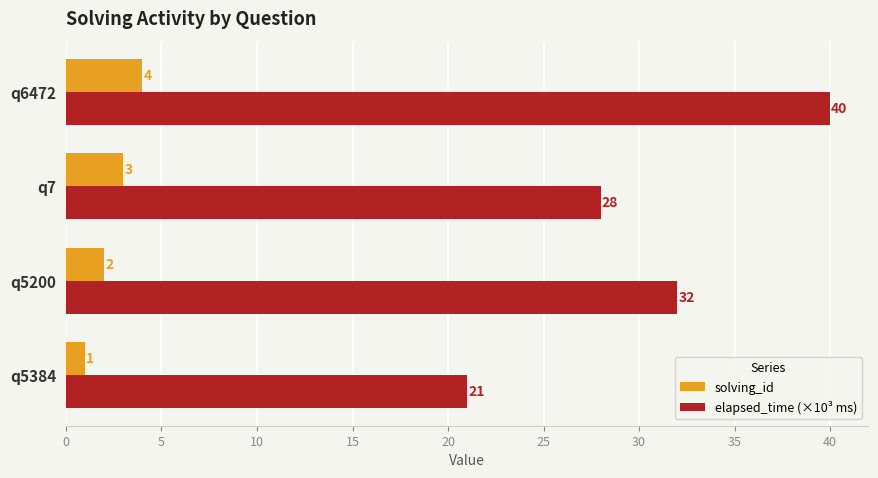

Rank the series by their average value, from lowest to highest.

solving_id, elapsed_time (×10³ ms)